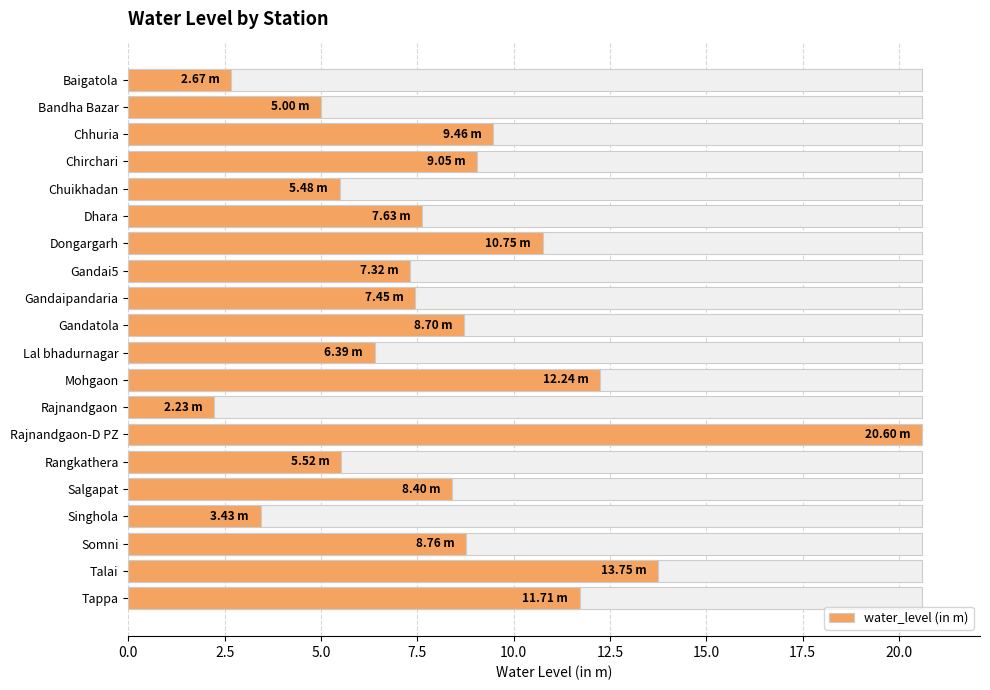

What position from the left is Lal bhadurnagar?

11